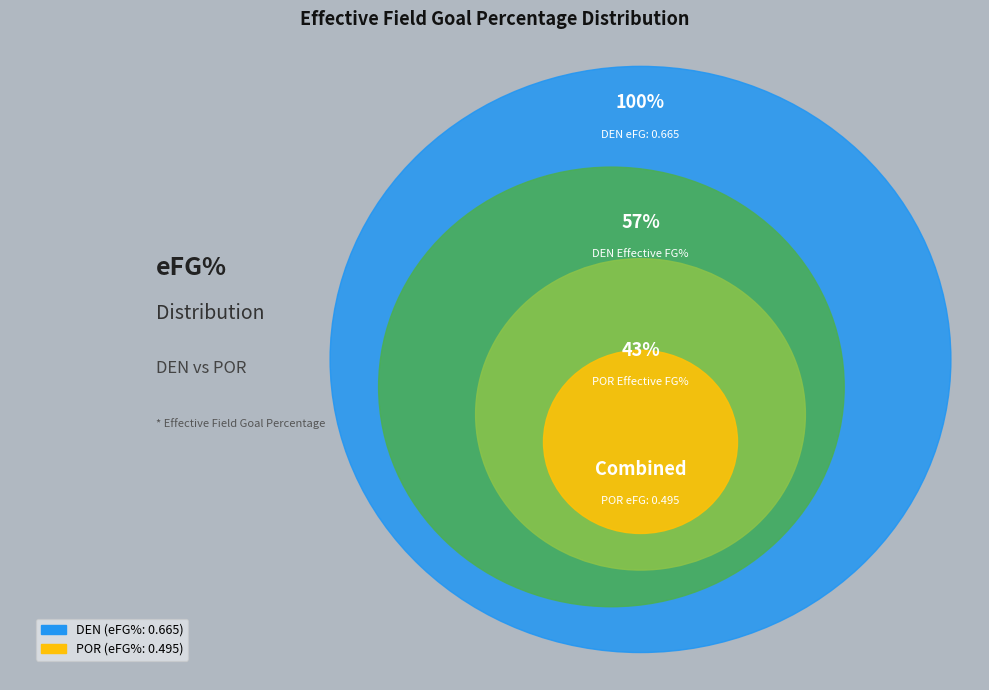

How many segments does this pie chart have?

2